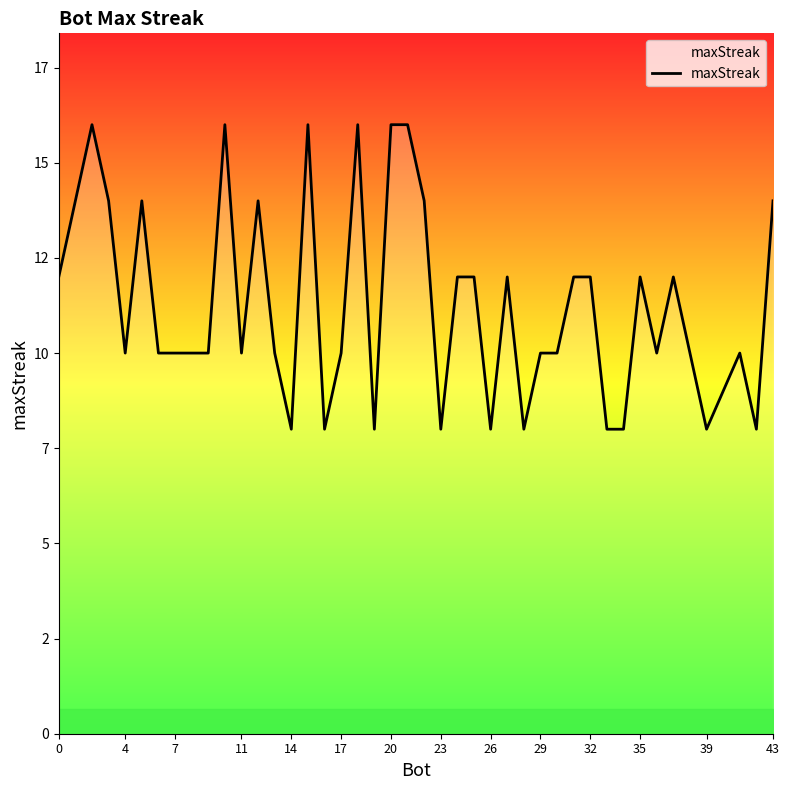

How many interior local valleys (lower than both neighbors) does the data have?

11